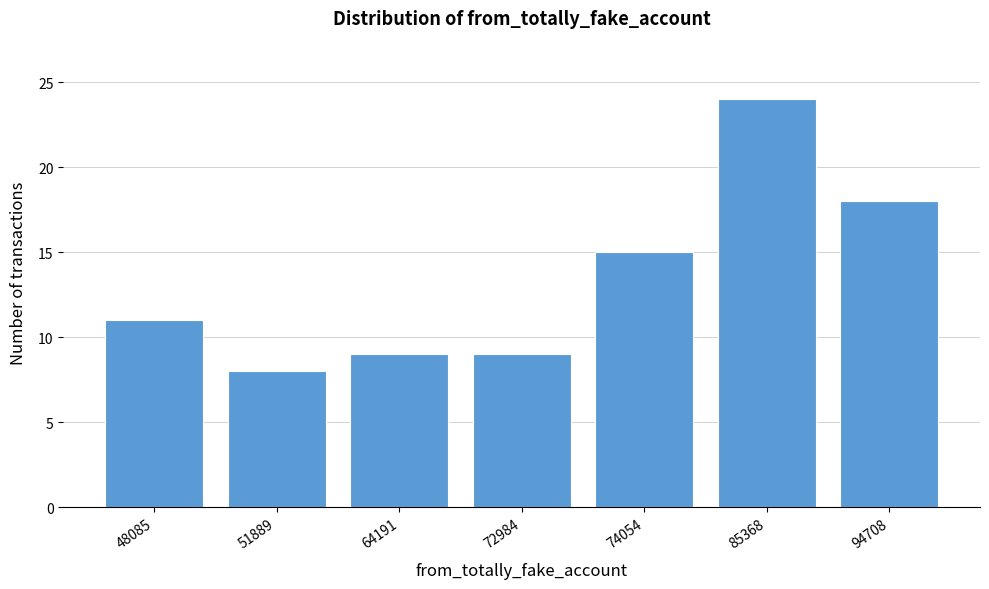

Reading left to right, extract all data points from this chart.

48085=11	51889=8	64191=9	72984=9	74054=15	85368=24	94708=18